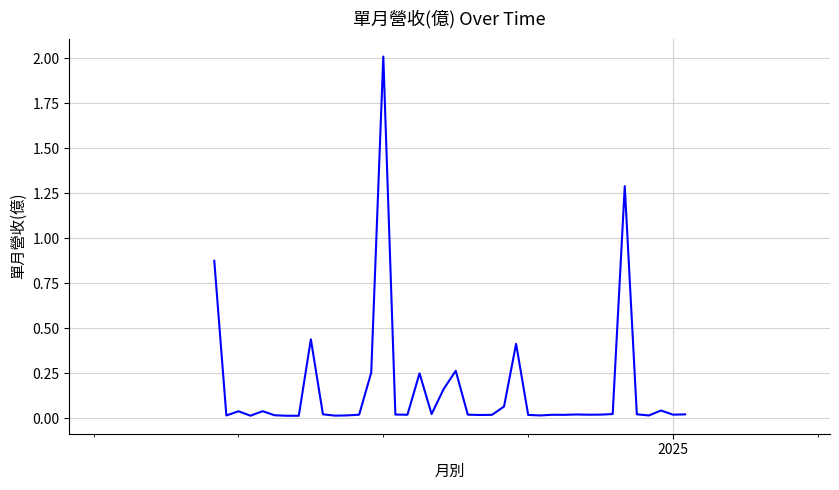

What is the greatest value displayed?

2.0